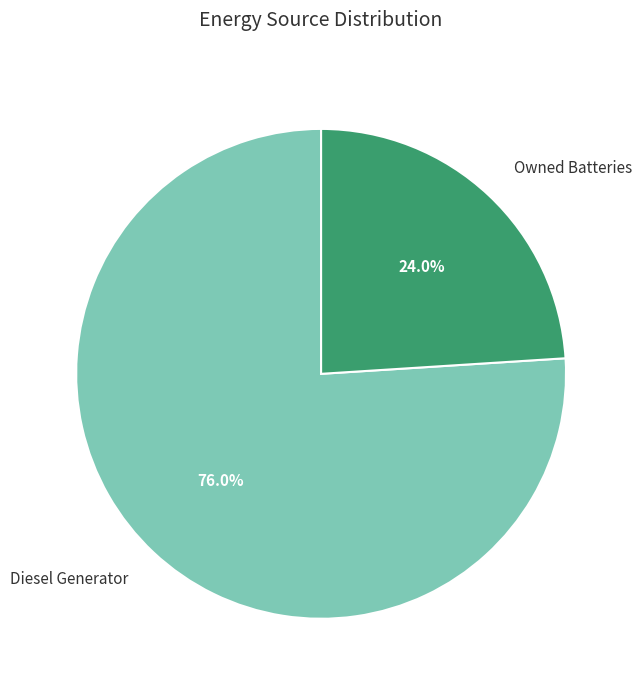

How many segments does this pie chart have?

2